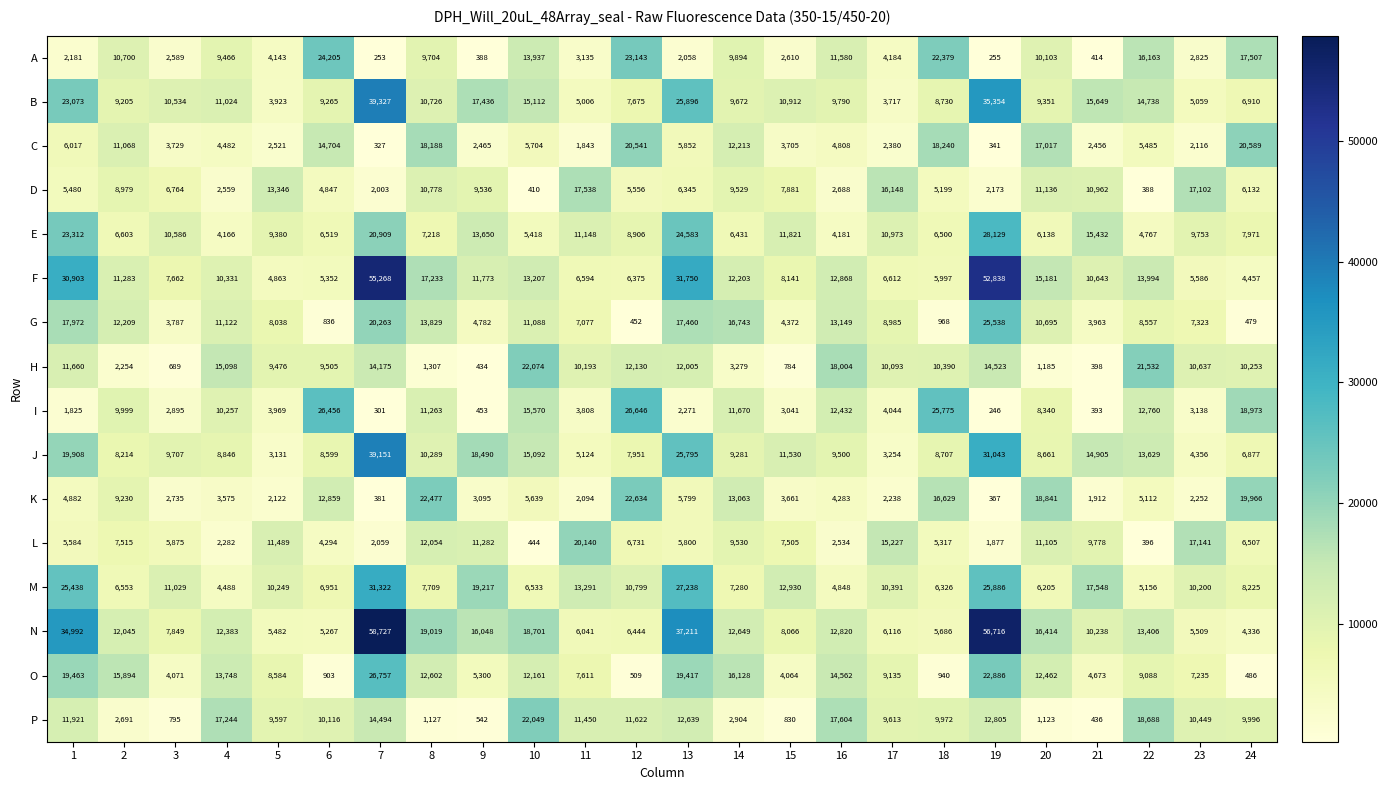

What is the approximate value of A at 8, to the nearest 100?

9700